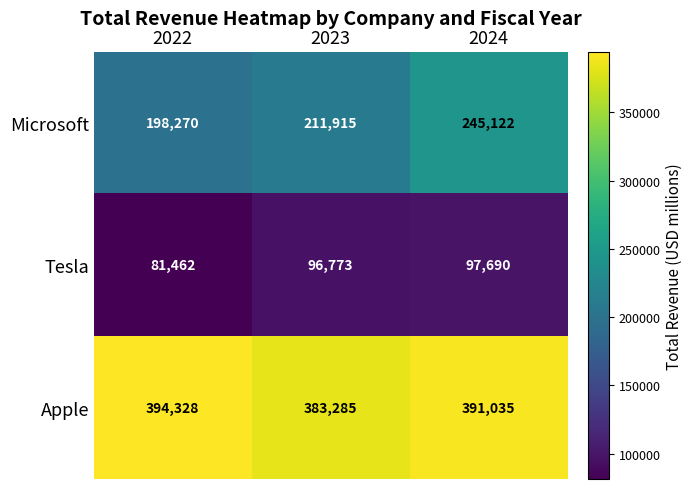

What is the average value of the Tesla series?

91975